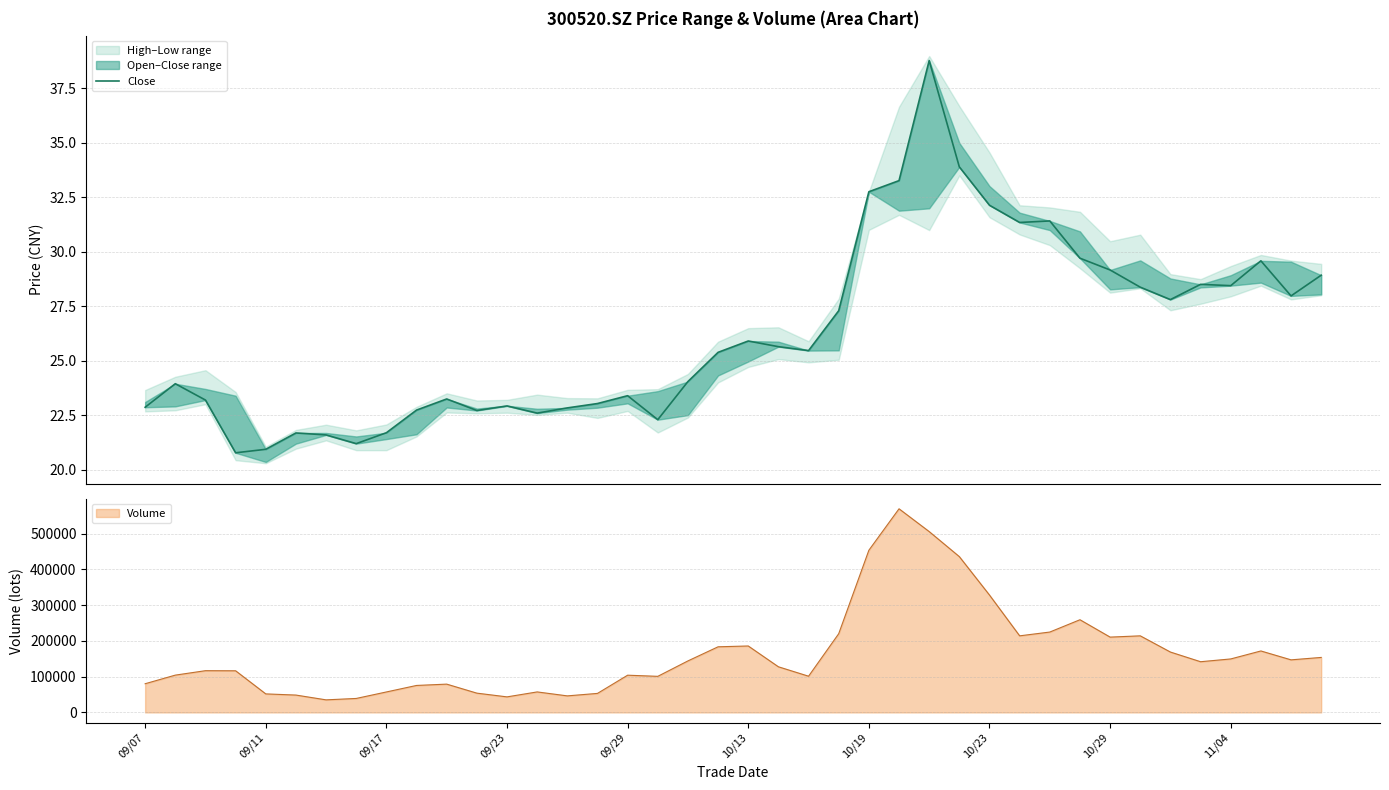

Where is the data nearest to the value 29?

39